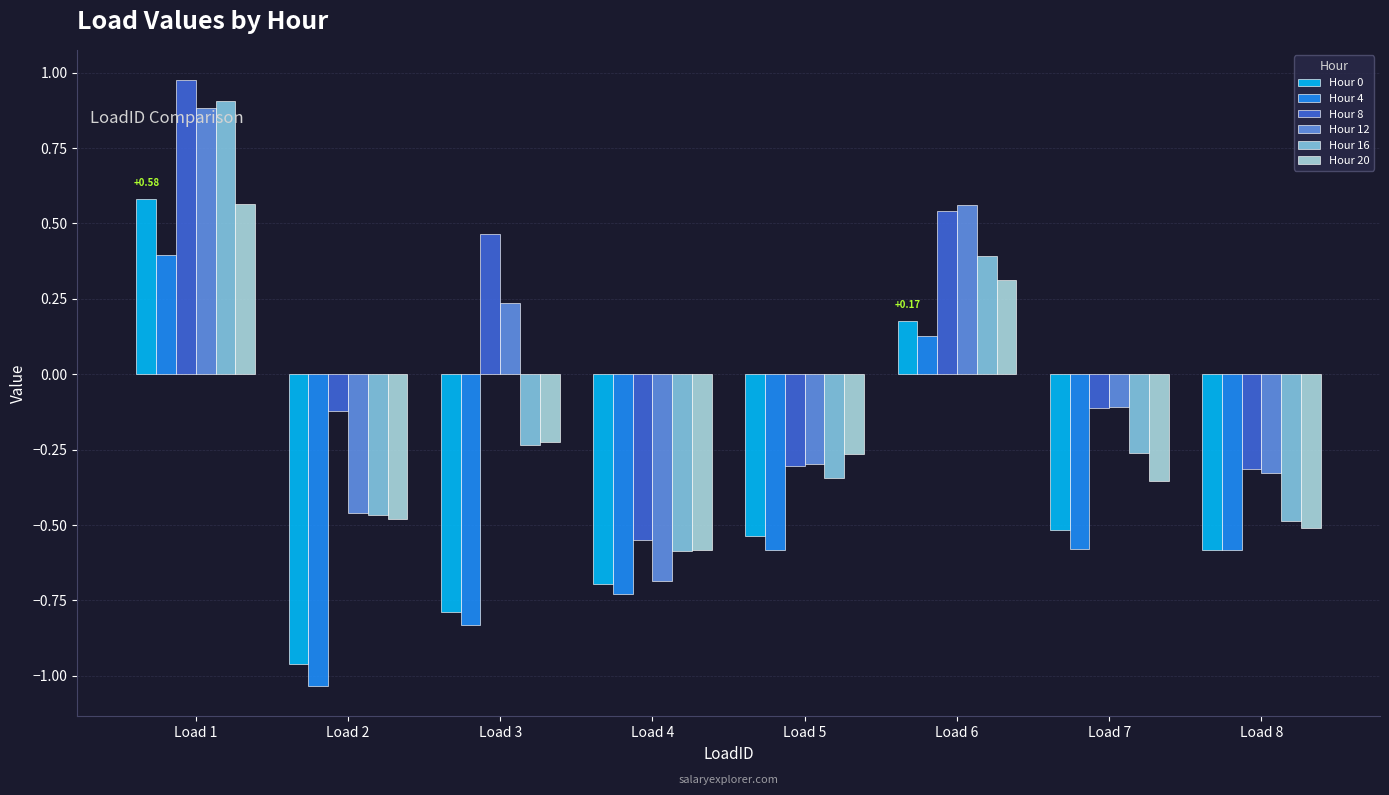

The value of Hour 8 at Load 2 is -0.2. True or false?

False